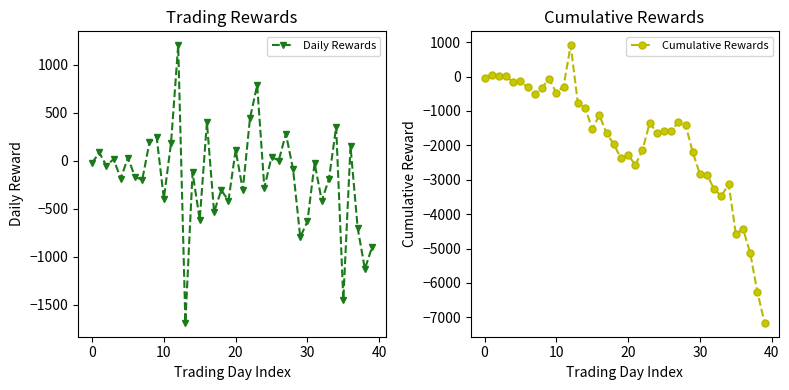

Rank the series at 22 from lowest to highest value.

Cumulative Rewards, Daily Rewards